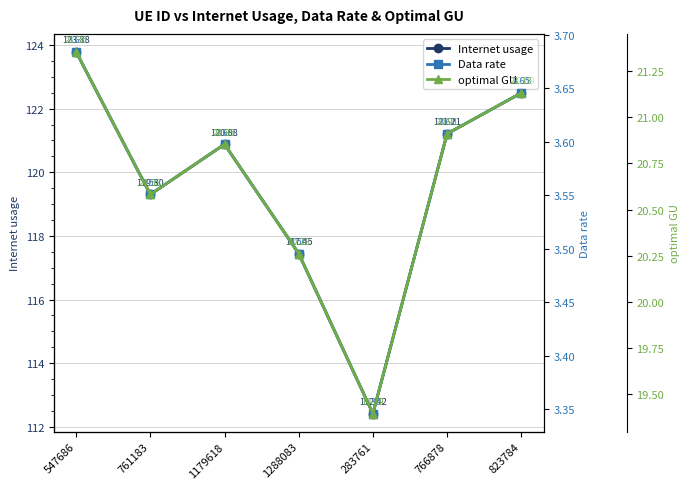

What is the sum of the Data rate values at 547686 and 283761?

7.0